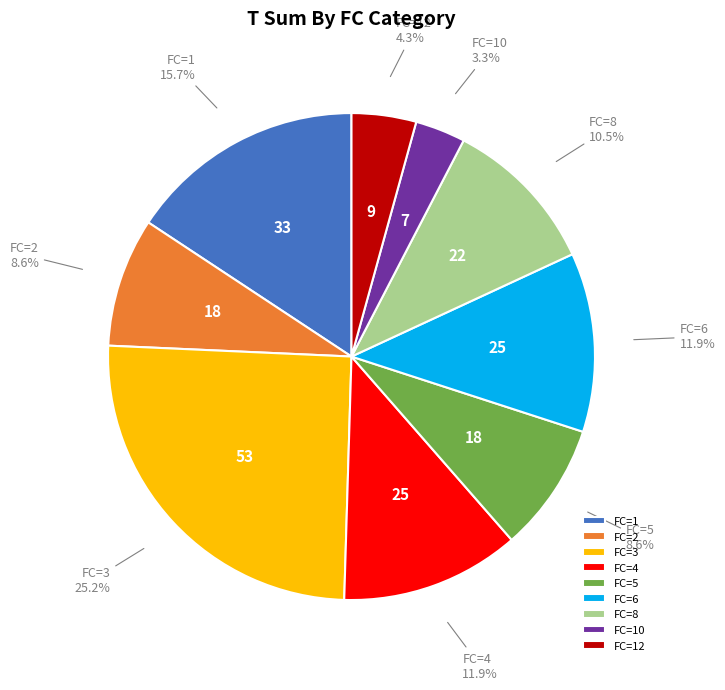

Count the number of slices in the pie.

9